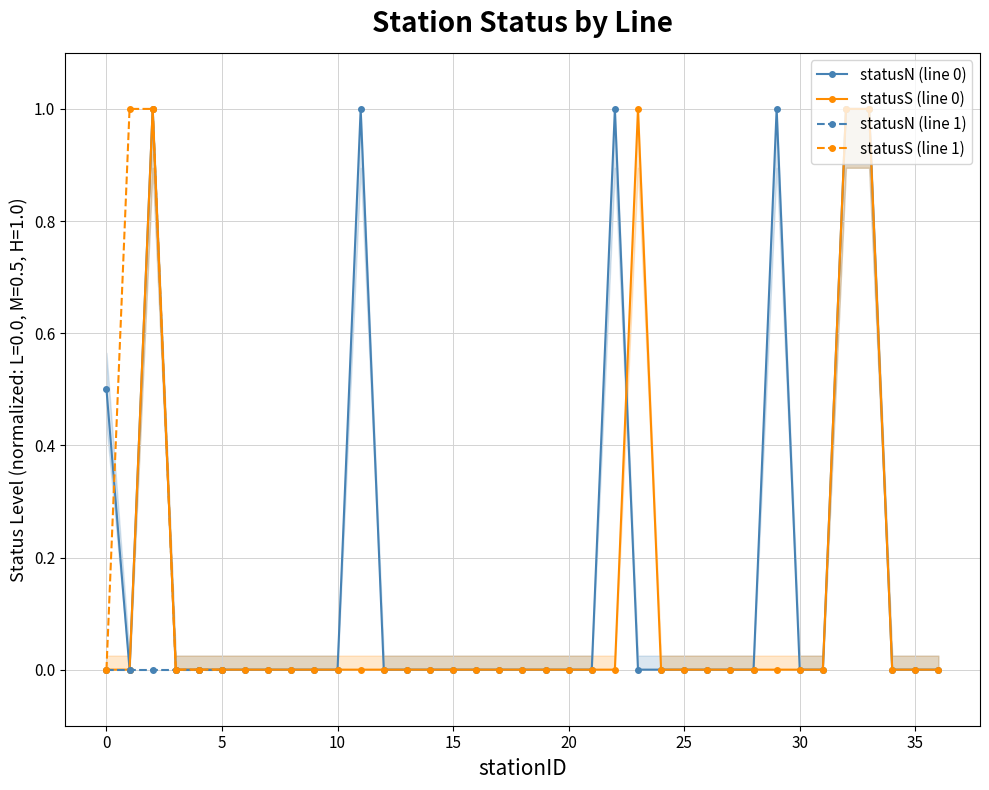

True or false: statusN (line 0) has a value of 0.0 at 10.

True